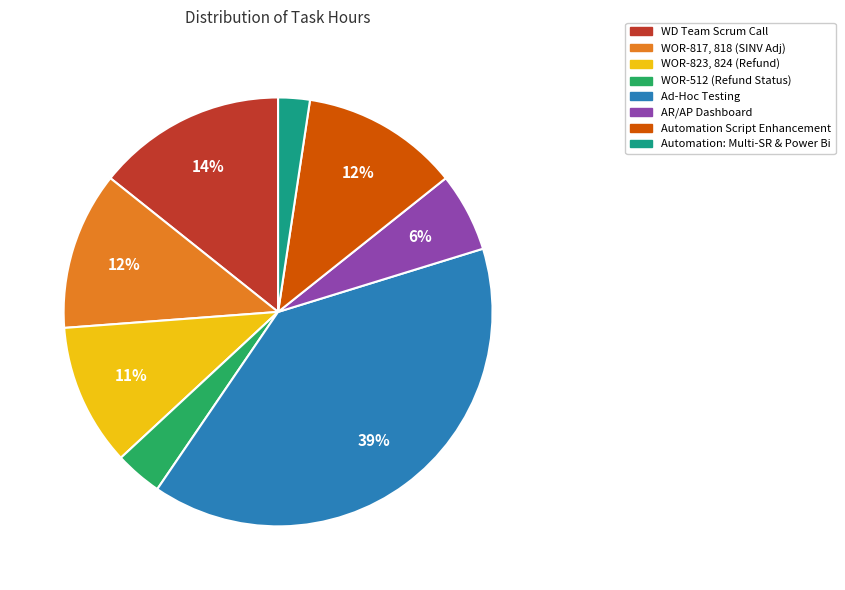

To the nearest percent, what is the difference between the largest and smallest slice percentages?

37%